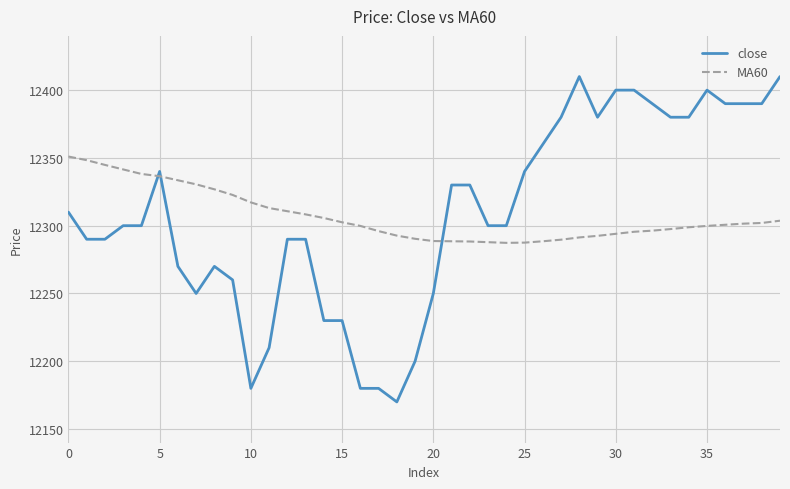

Rank the series by their maximum value, from lowest to highest.

MA60, close